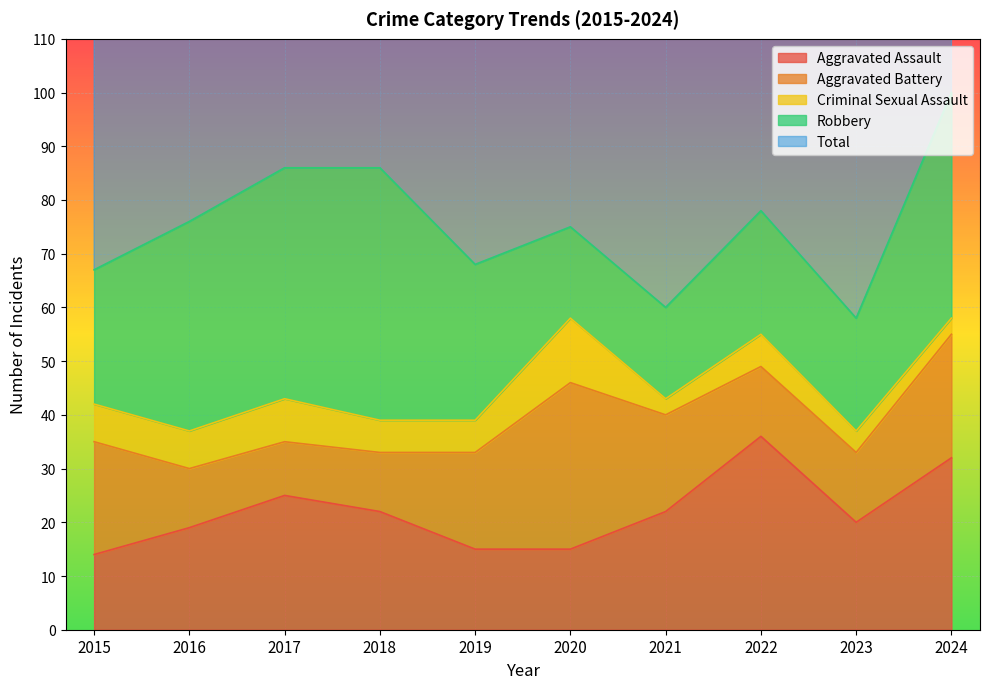

Which series has the widest spread of values?

Total